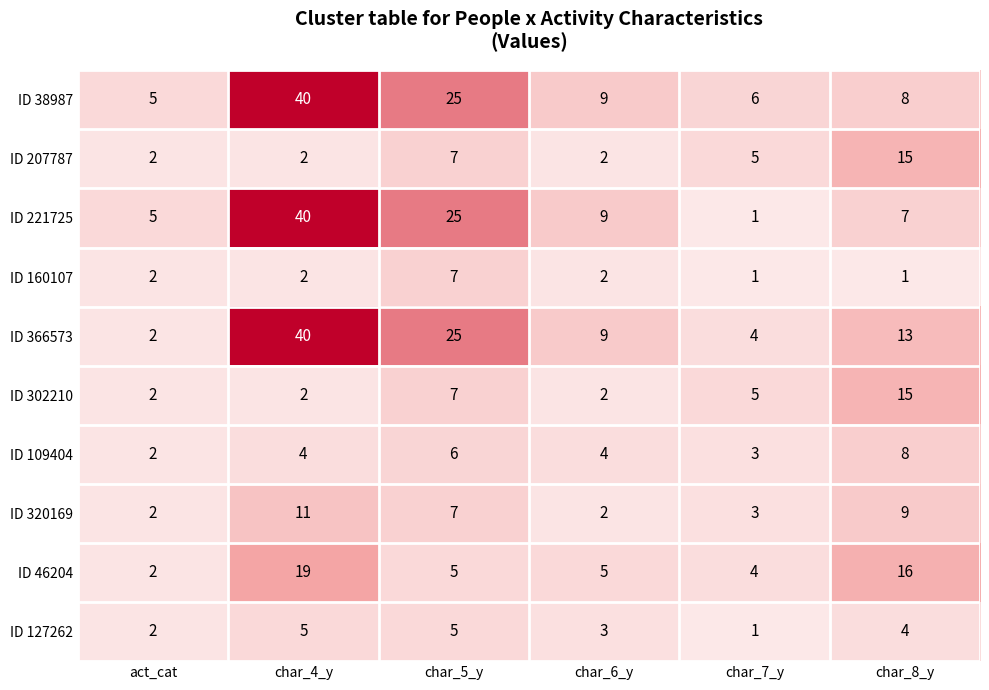

What is the maximum value shown in the chart?

40